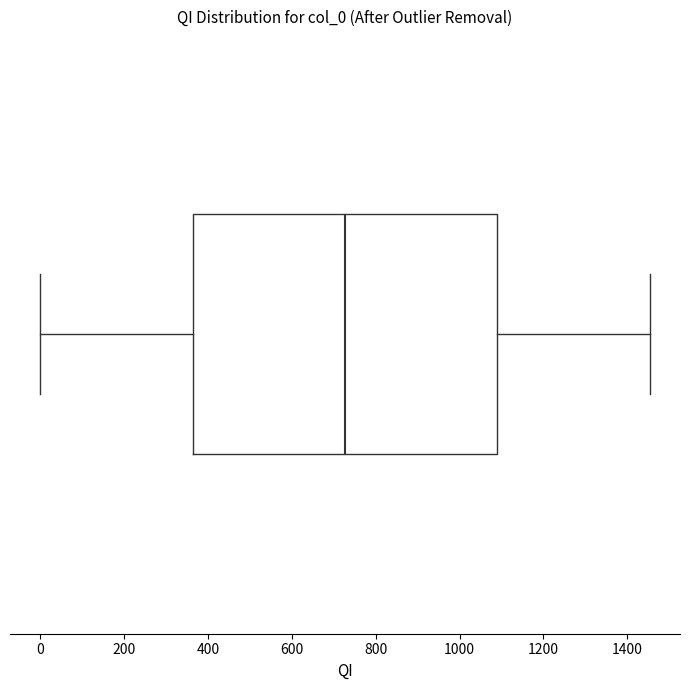

Transcribe this box plot: give where the median line is, the range the box spans, and where the two whiskers end, as read against the x-axis. The values are not printed on the chart, so give them approximately, as read against the axis.

median 720, box 360 to 1080, whiskers 0 to 1460